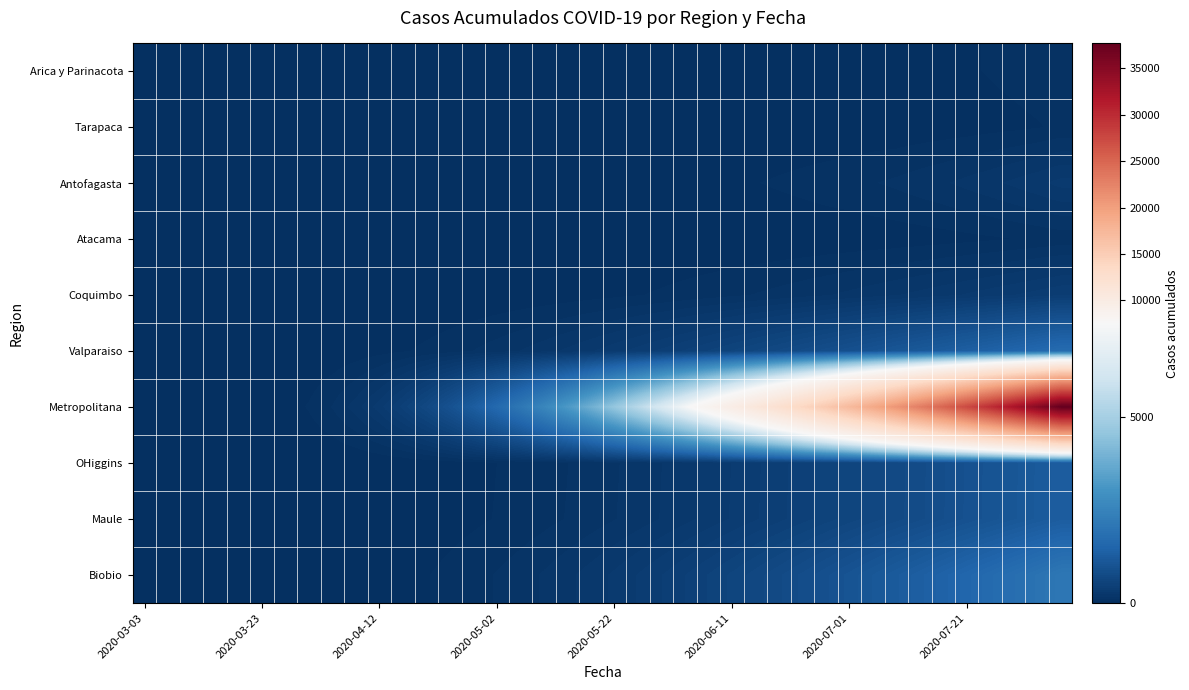

Which series has the largest range (max minus min)?

Metropolitana